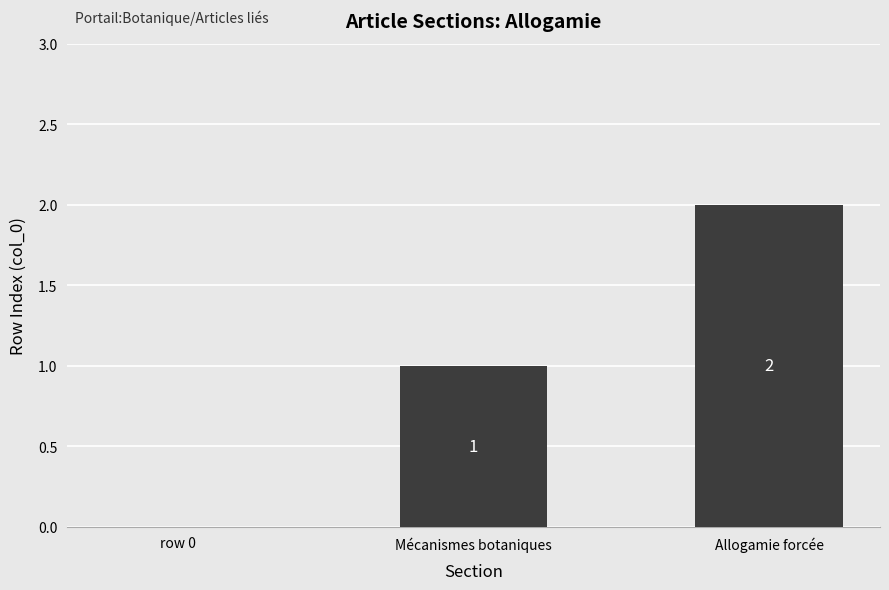

What is the sum of all values?

3